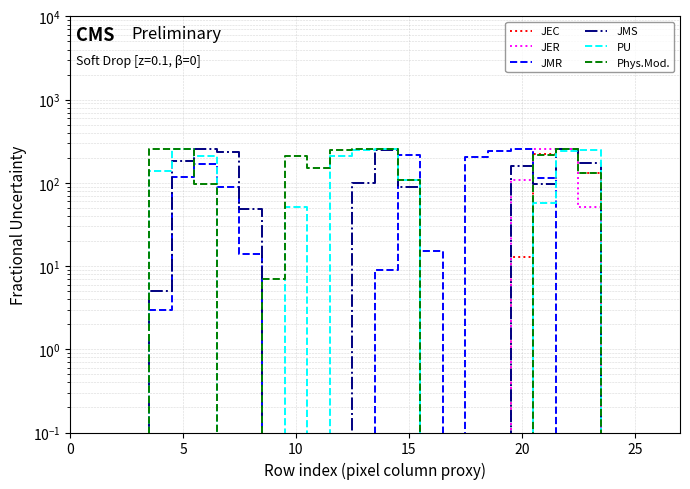

List the series in order of their peak value, highest first.

PU, Phys.Mod., JEC, JER, JMR, JMS